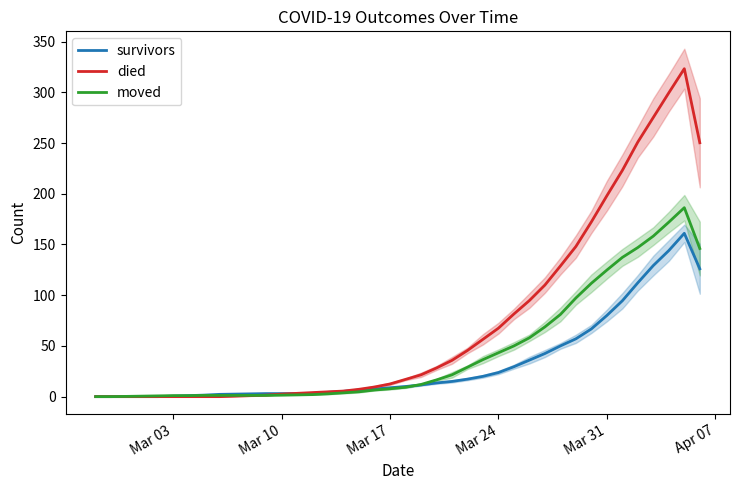

The died series shows 12.5 at Mar 17. True or false?

True